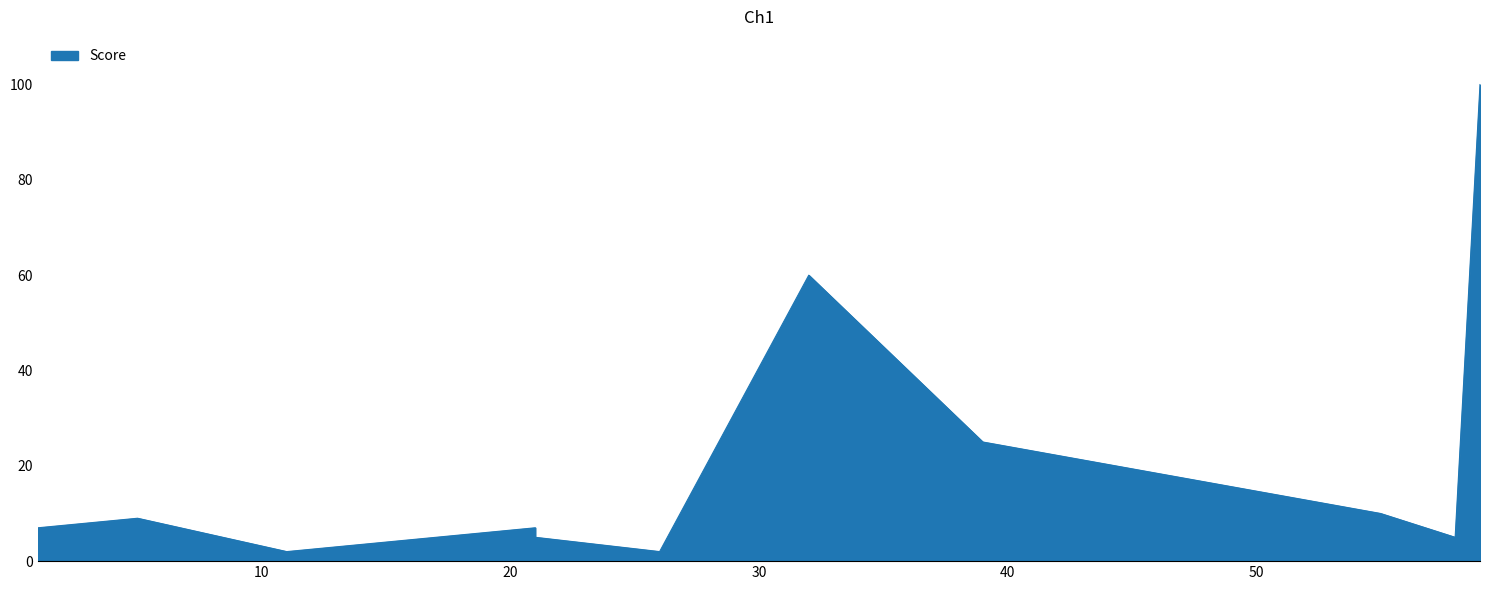

Does the chart display data point markers on the line(s)?

No